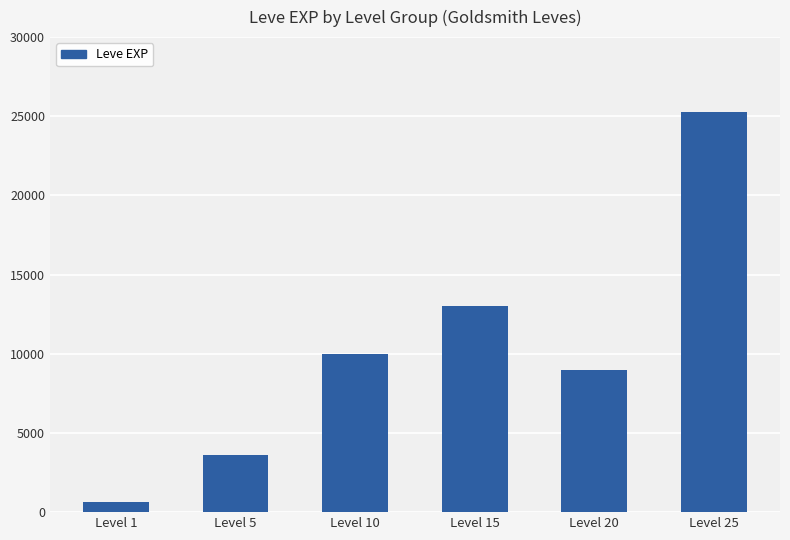

Approximately how many times larger is the value at Level 25 compared to Level 5?

7.0